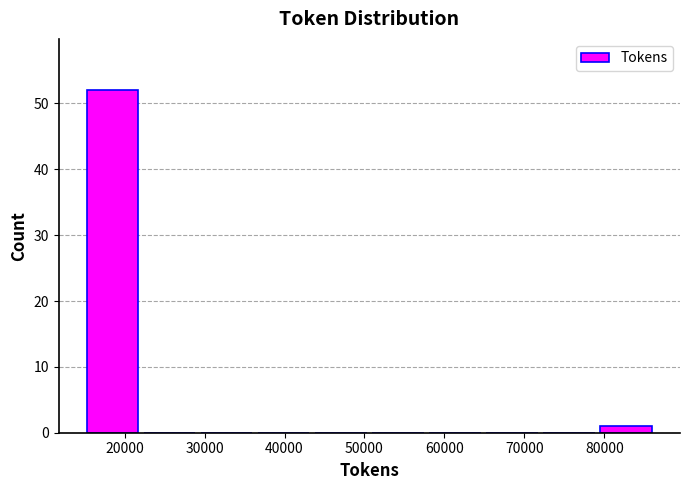

Which range on the x-axis has the tallest bar?

15000 to 22000